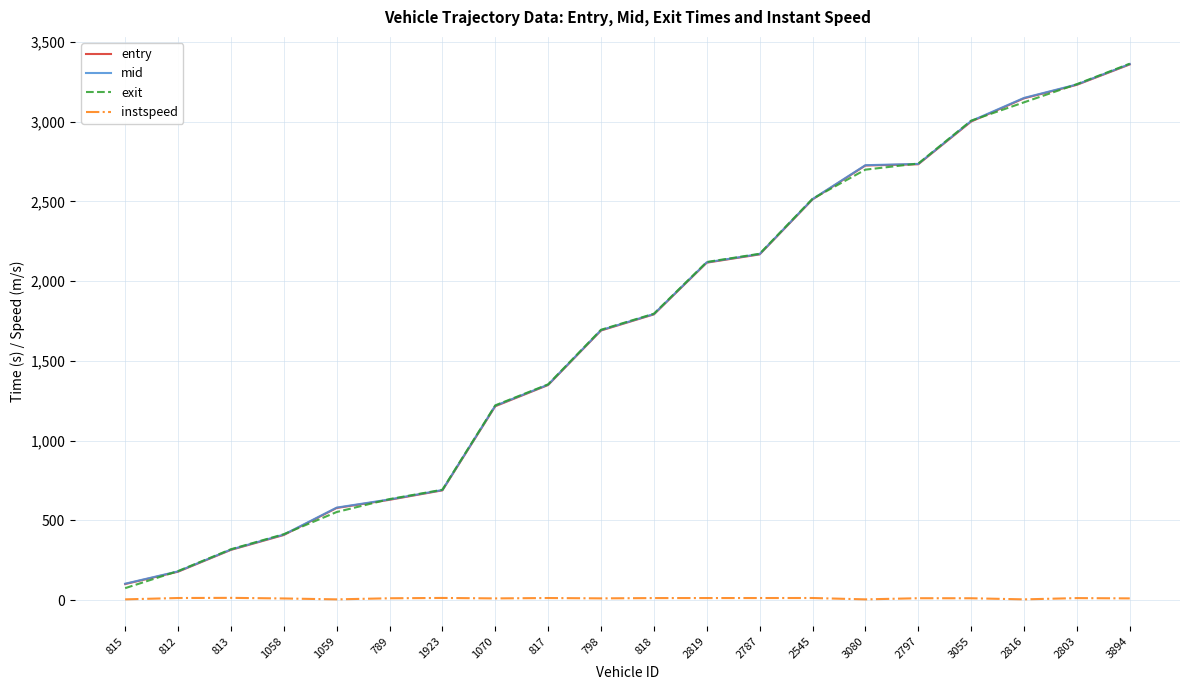

Is the value of entry at 1070 greater than the value of instspeed at 3080?

Yes